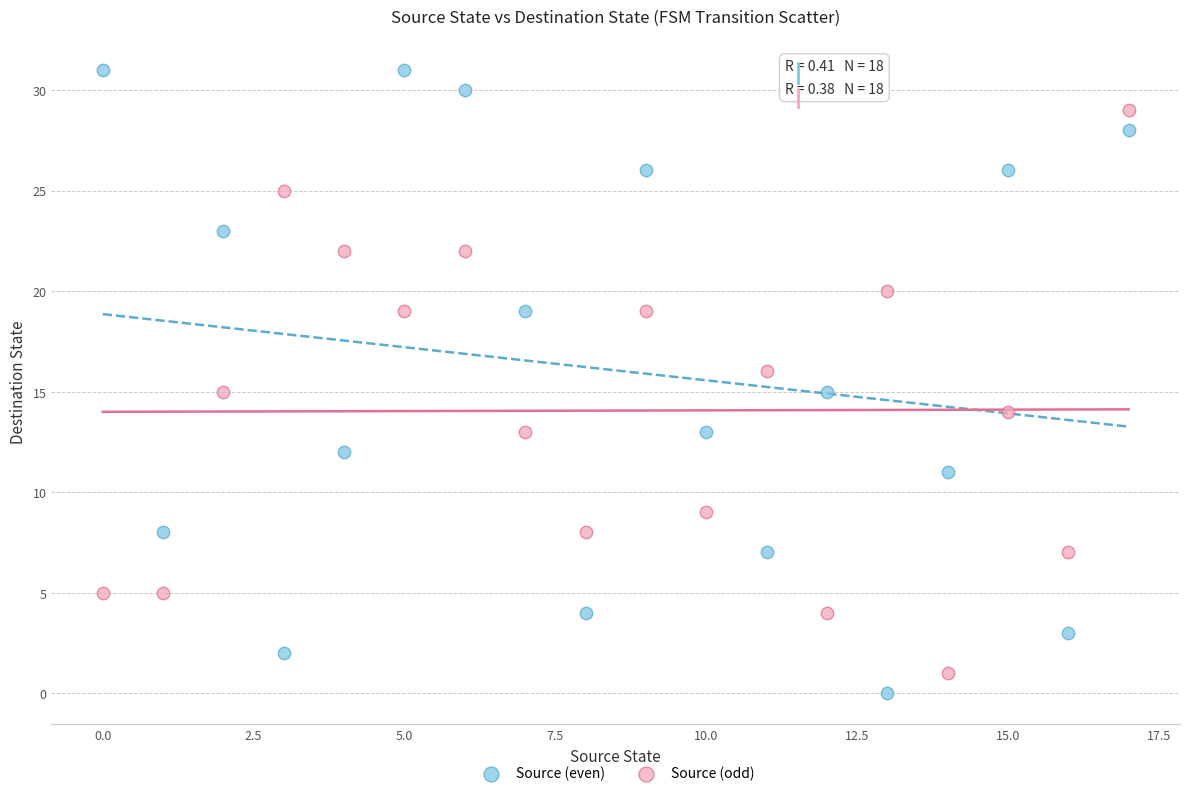

Which series reaches the maximum Y coordinate?

Source (even)